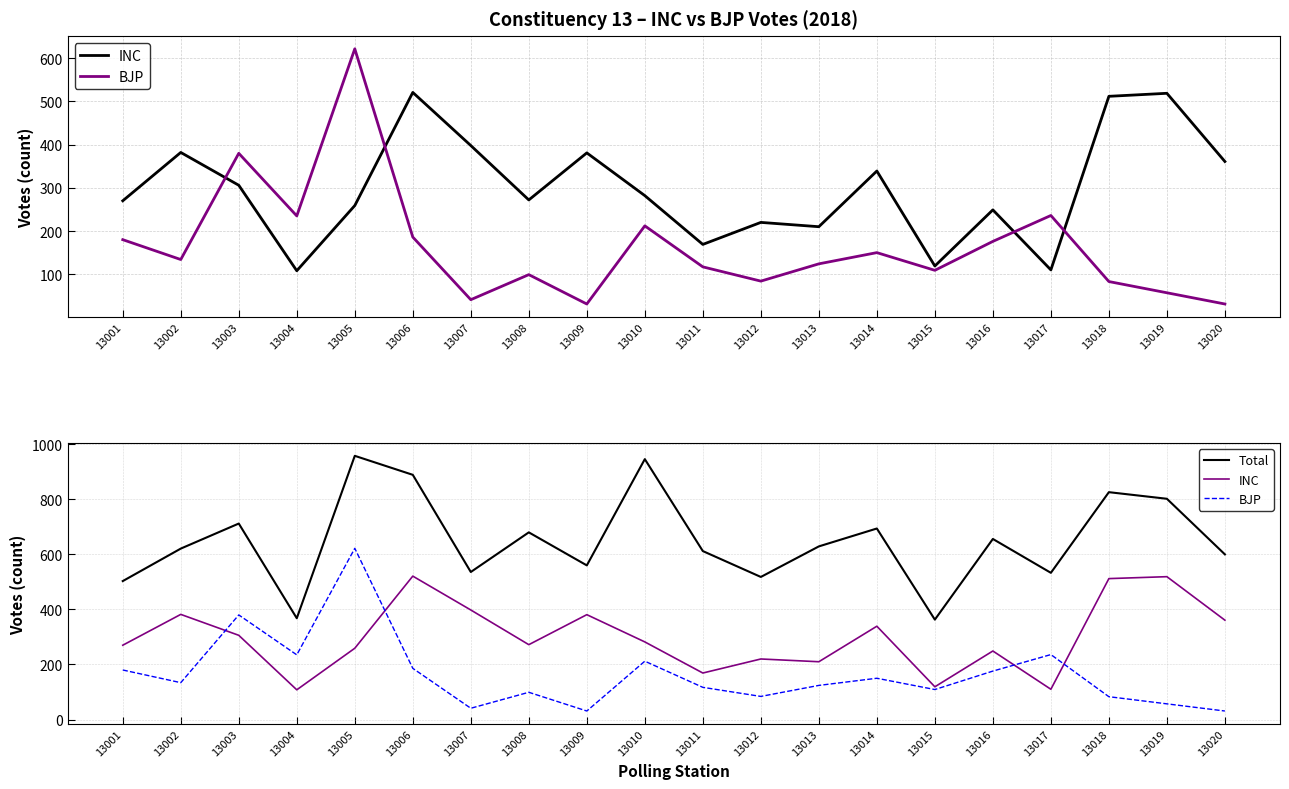

Between 13001 and 13017, which series saw the biggest shift?

INC